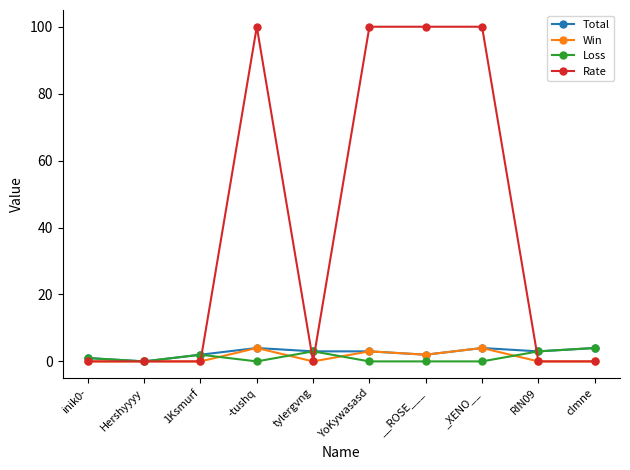

Which series has the widest spread of values?

Rate